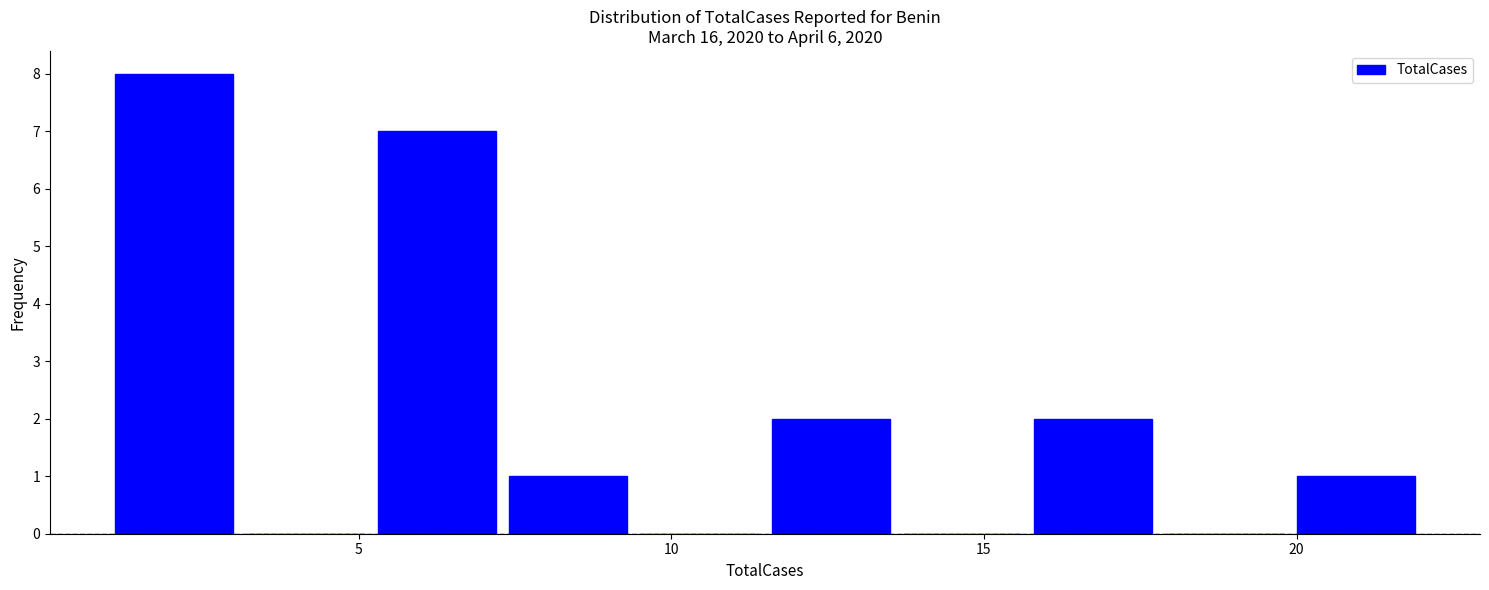

Which range on the x-axis has the tallest bar?

1.0 to 3.1